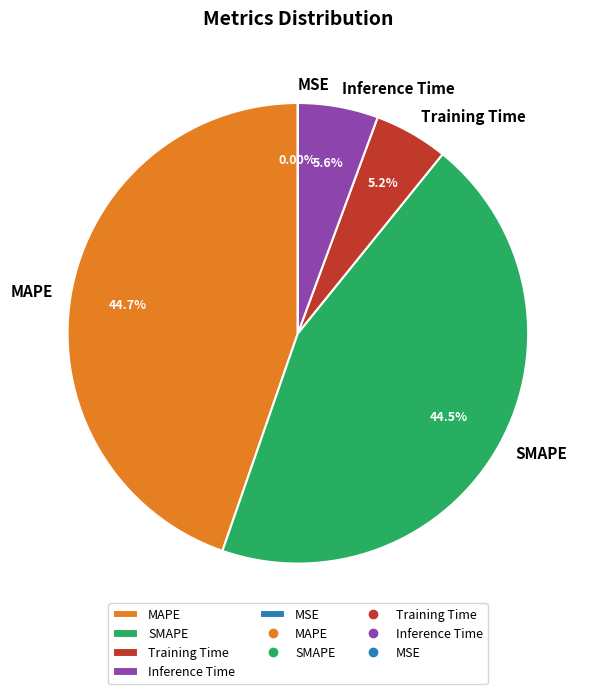

Which has a higher value, Inference Time or MAPE?

MAPE